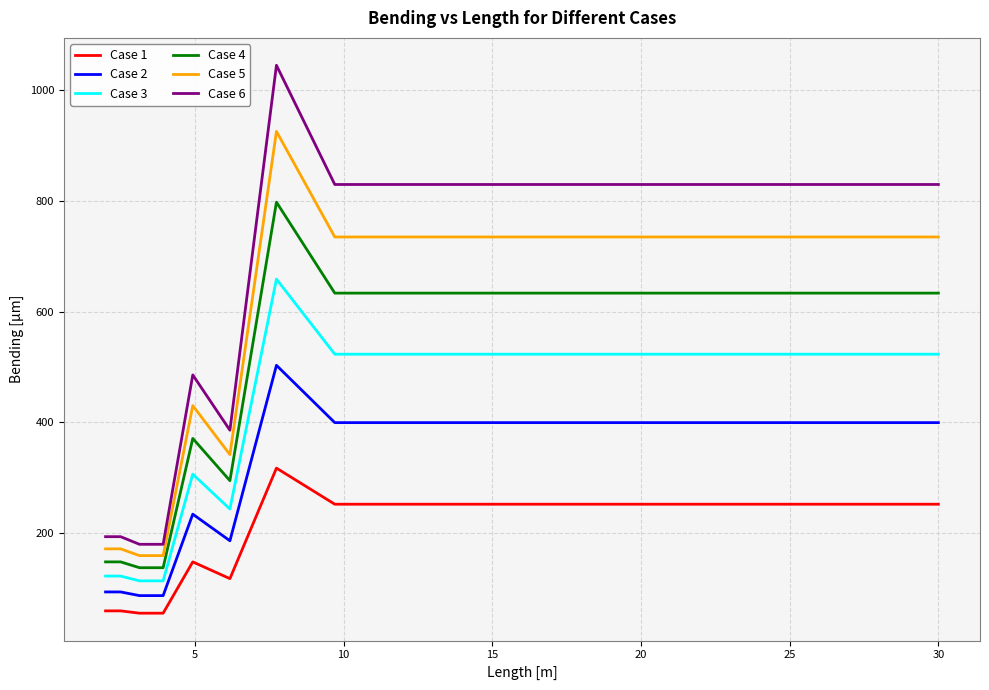

True or false: Case 3 and Case 1 cross at least once.

False